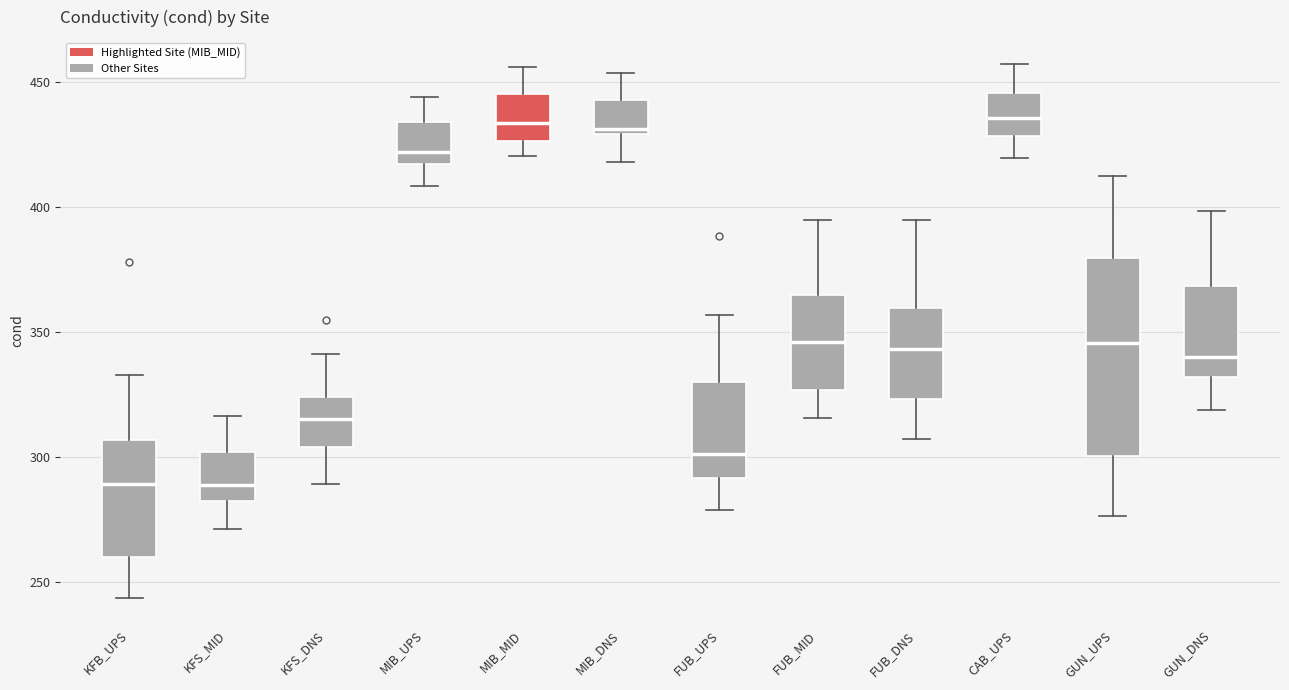

Where is the lower edge of the box for GUN_DNS on the y-axis? The values are not printed on the chart, so give them approximately, as read against the axis.

330